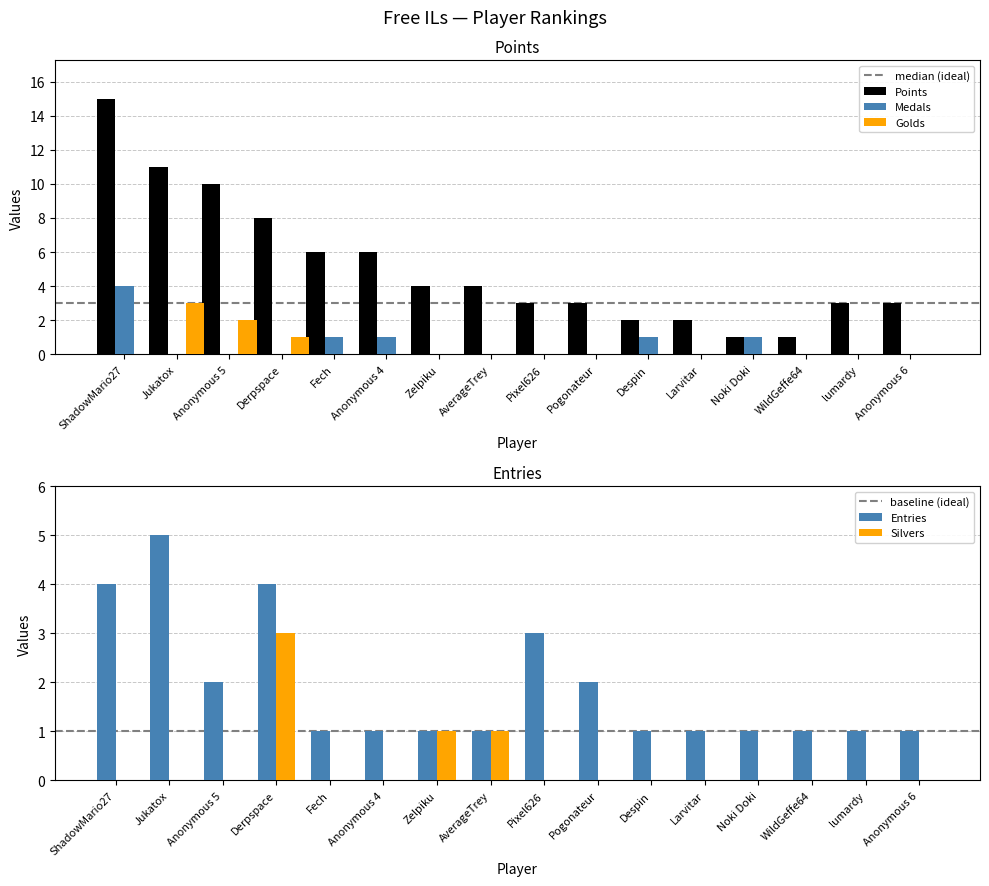

The value of Entries at Anonymous 6 is 1. True or false?

True